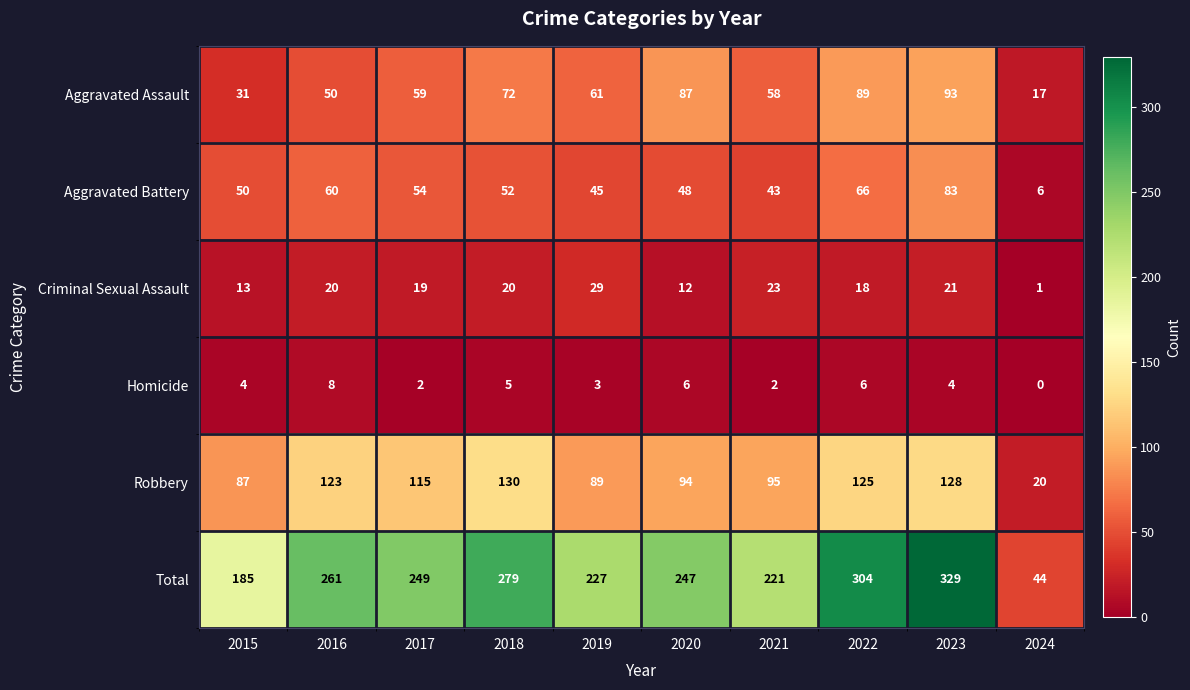

Which series has the largest total across all categories?

Total